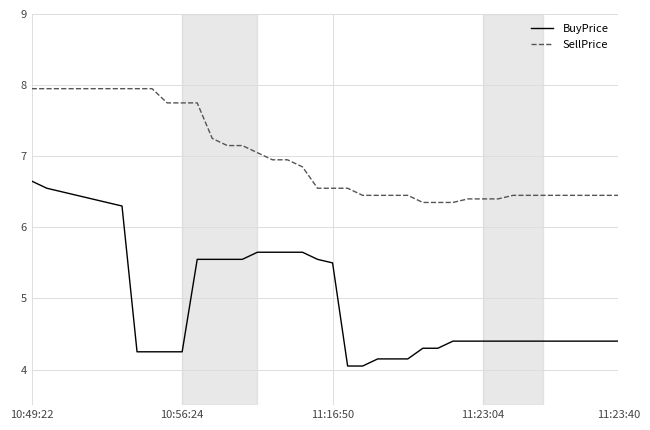

List the series in order of their peak value, lowest first.

BuyPrice, SellPrice